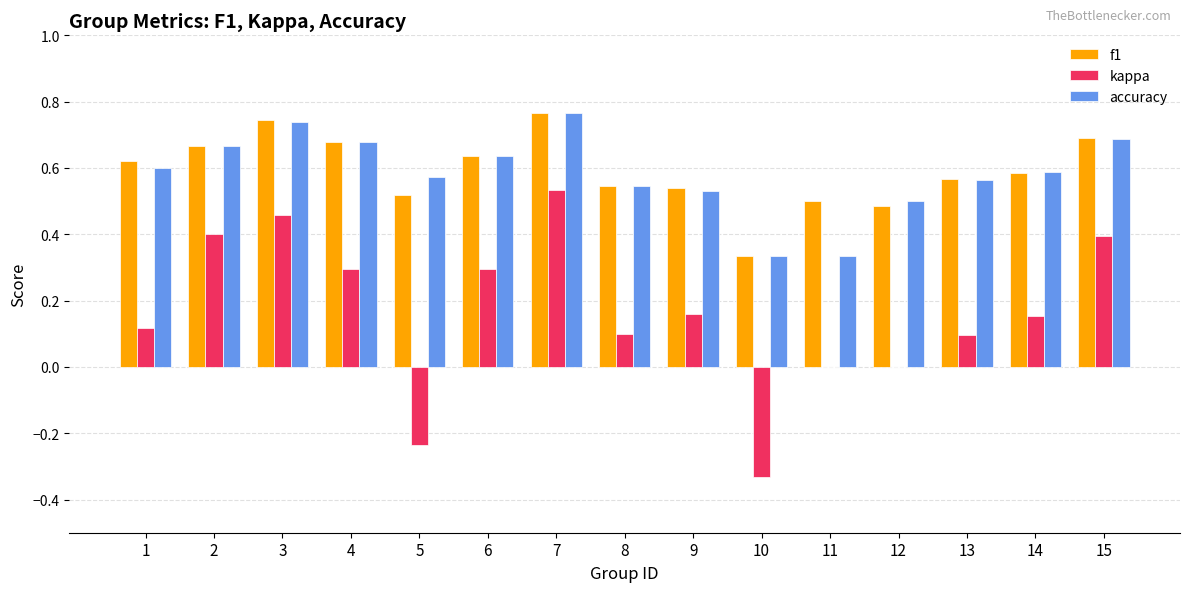

What is the sum of all accuracy values?

8.7